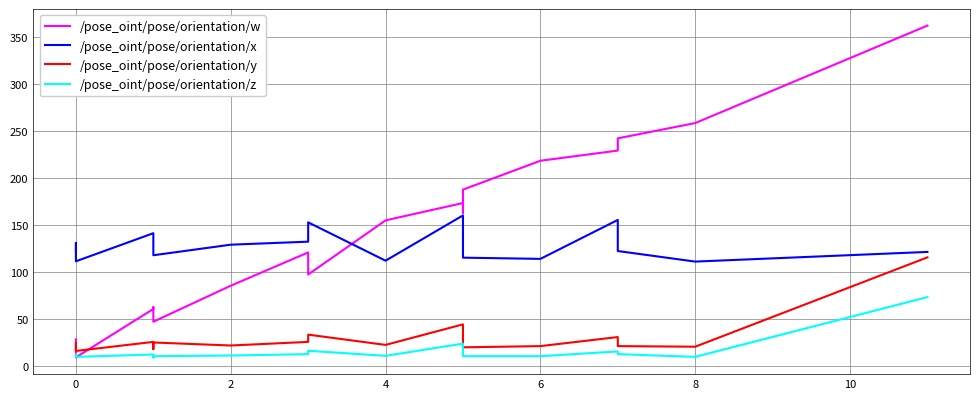

Count the number of categories in the chart.

19